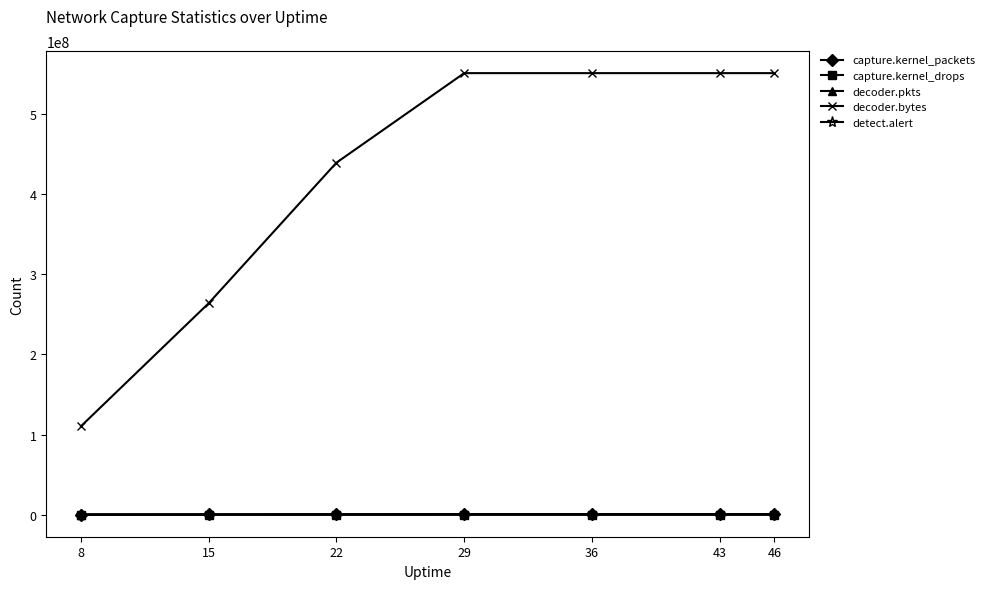

Which series has the largest total across all categories?

decoder.bytes